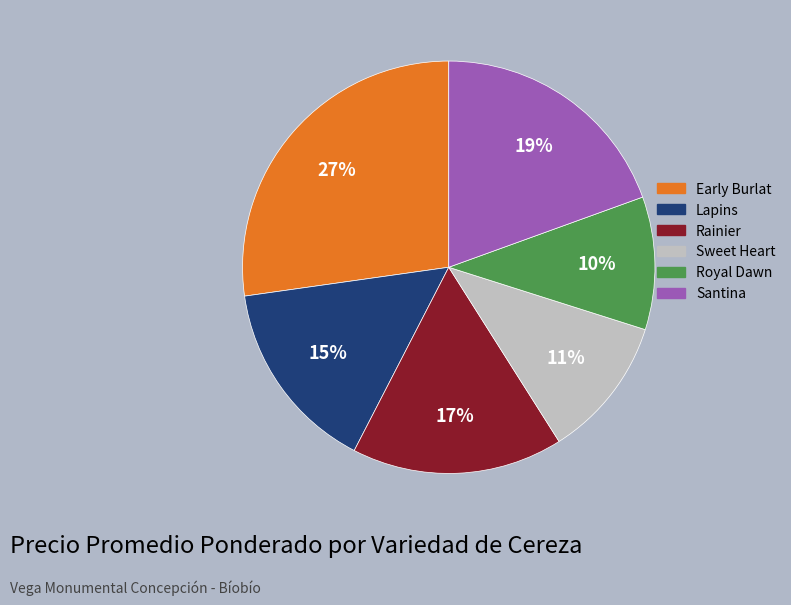

To the nearest percent, what percentage of the pie is Royal Dawn?

10%